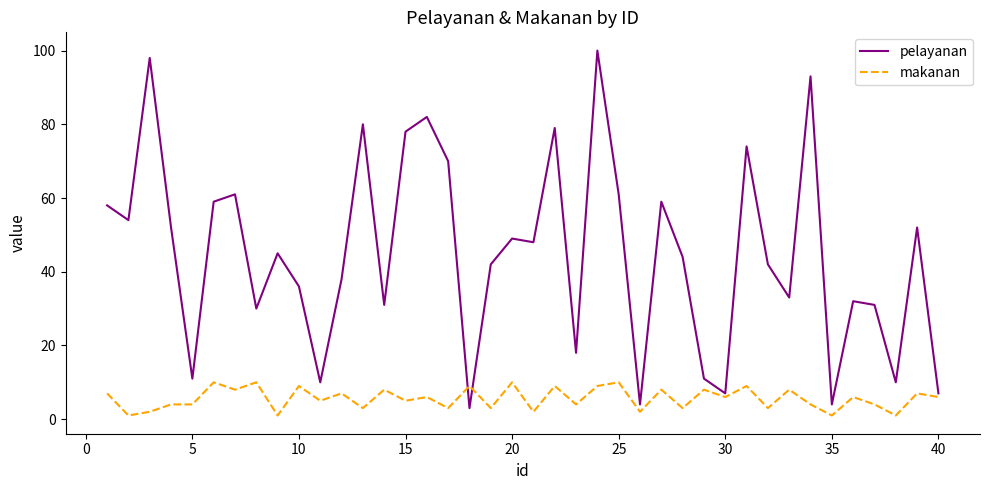

Does the chart display data point markers on the line(s)?

No